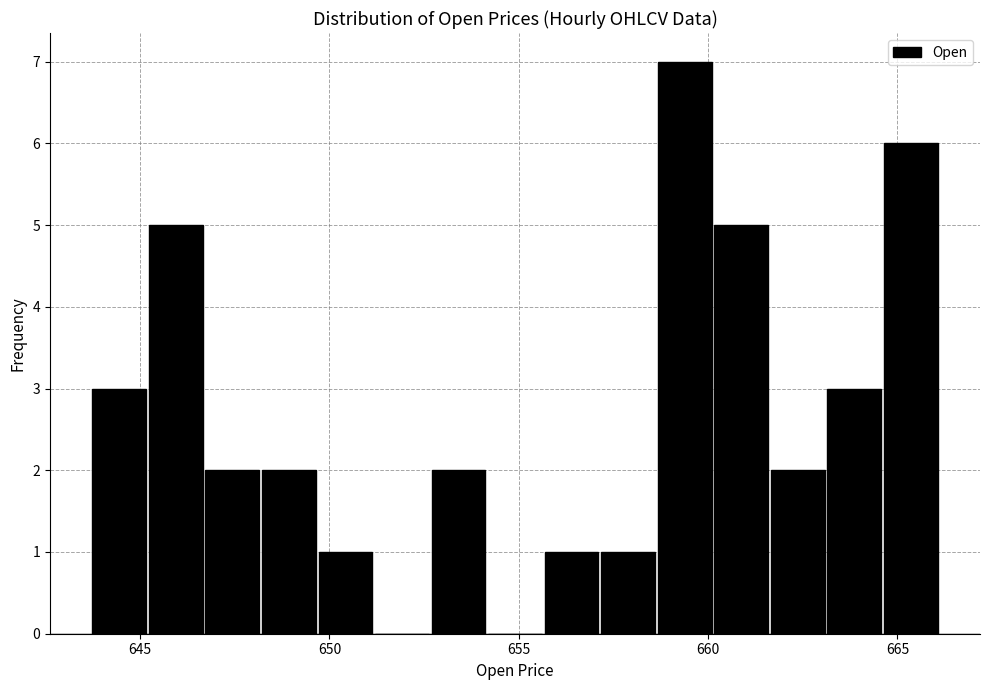

Read against the x-axis, roughly where is the centre of the tallest bar?

659.5